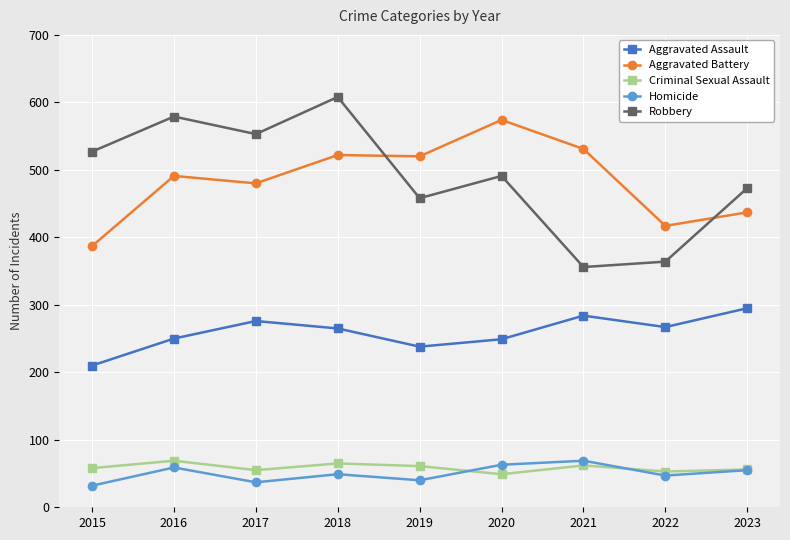

What is the difference between the highest and lowest values at 2017?

516